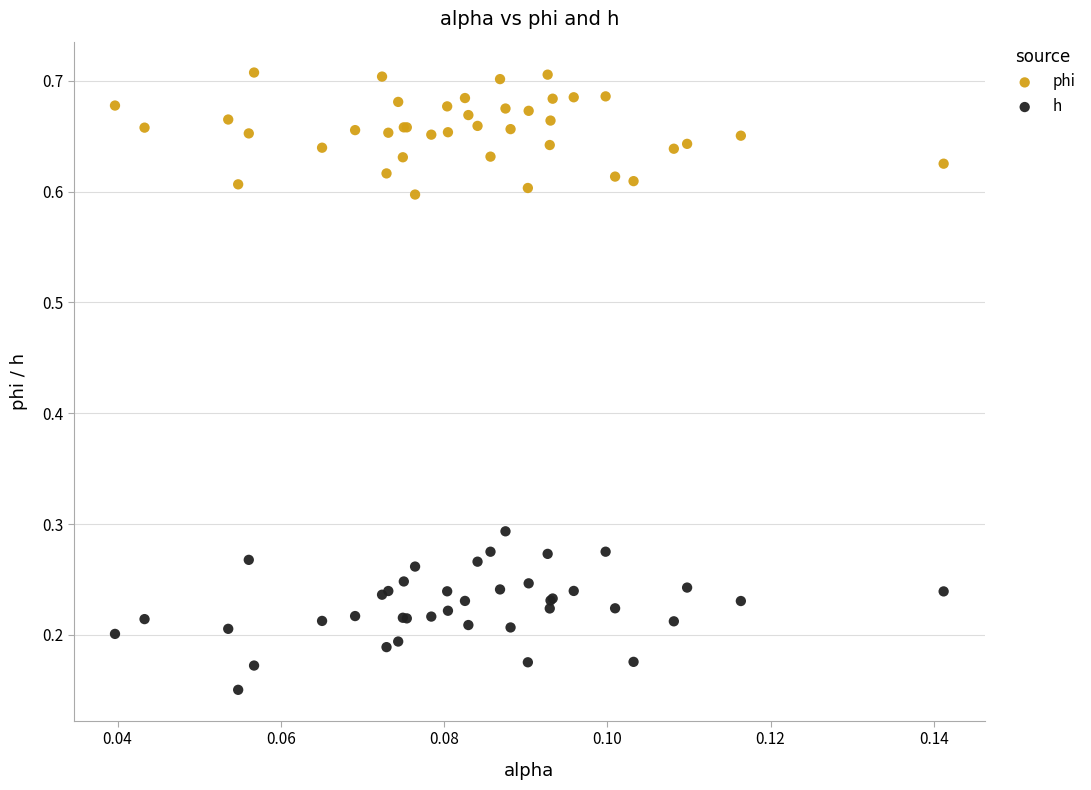

Which series contains the highest Y value?

phi